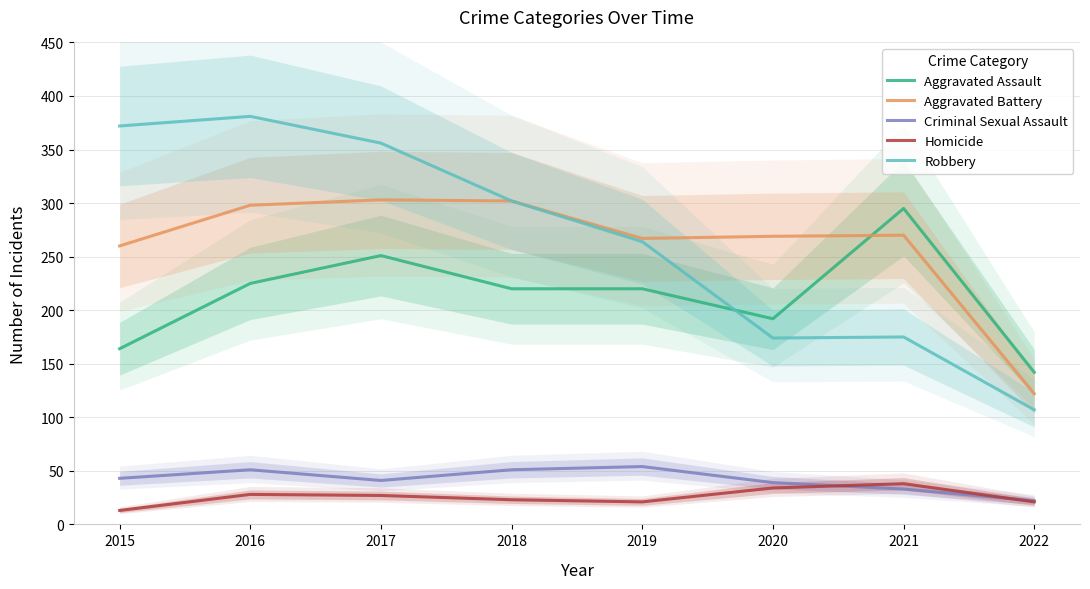

Does the chart display data point markers on the line(s)?

No